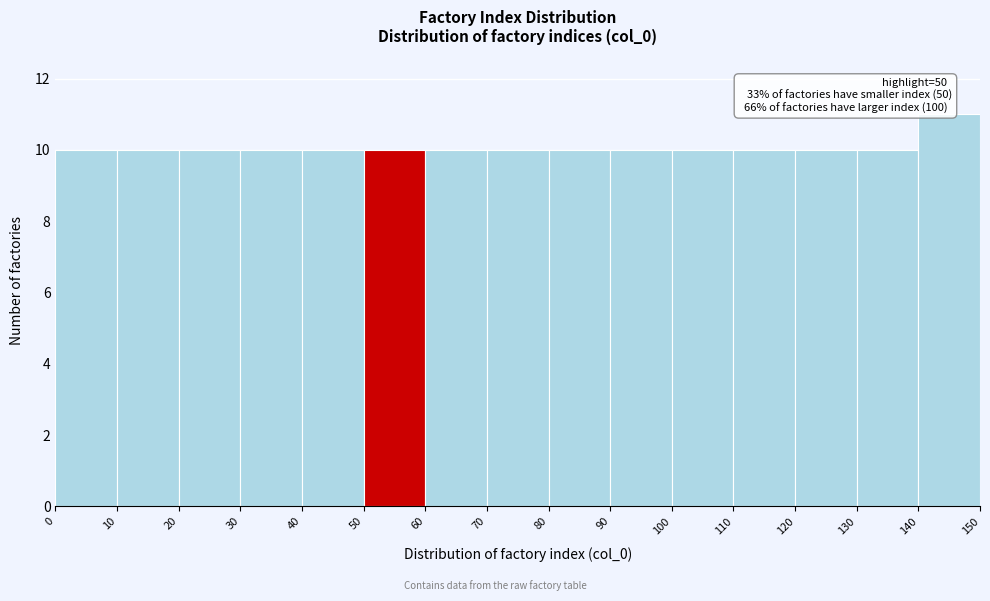

Over which range of the x-axis is the bar tallest?

140 to 150